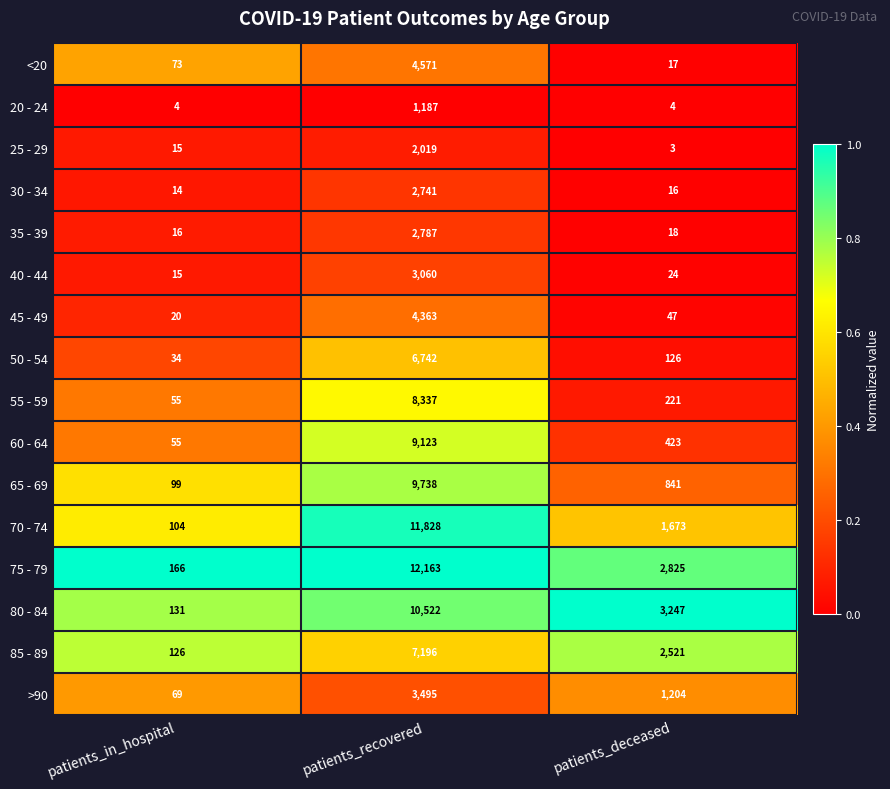

At patients_recovered, list the series in order from largest to smallest.

75 - 79, 70 - 74, 80 - 84, 65 - 69, 60 - 64, 55 - 59, 85 - 89, 50 - 54, <20, 45 - 49, >90, 40 - 44, 35 - 39, 30 - 34, 25 - 29, 20 - 24